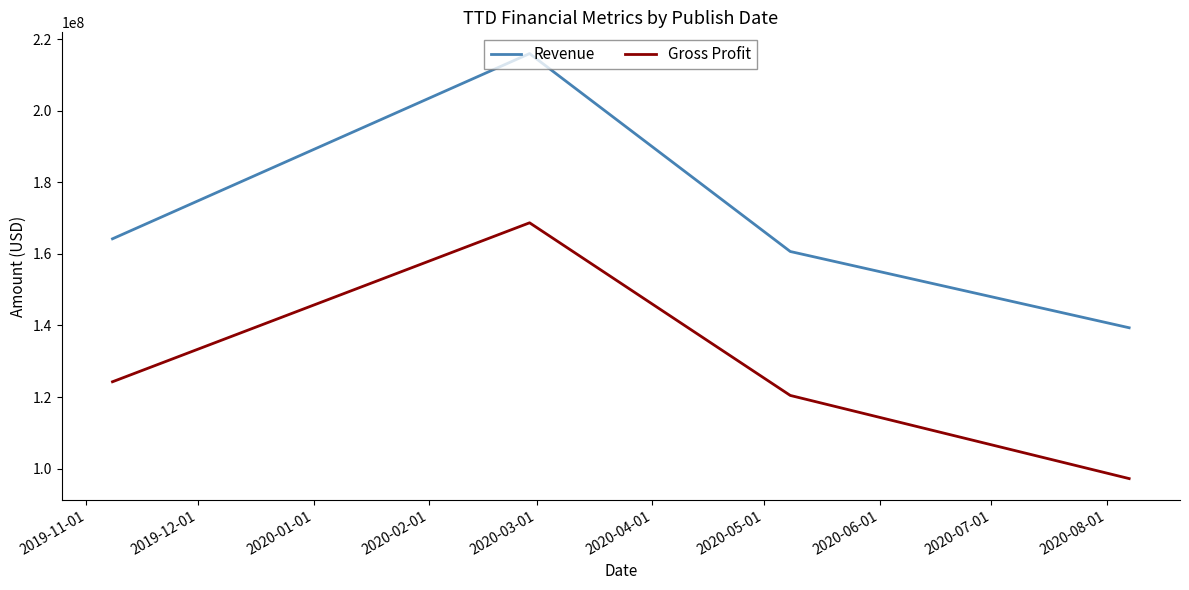

In Gross Profit, how many points are higher than both neighbors (excluding endpoints)?

1